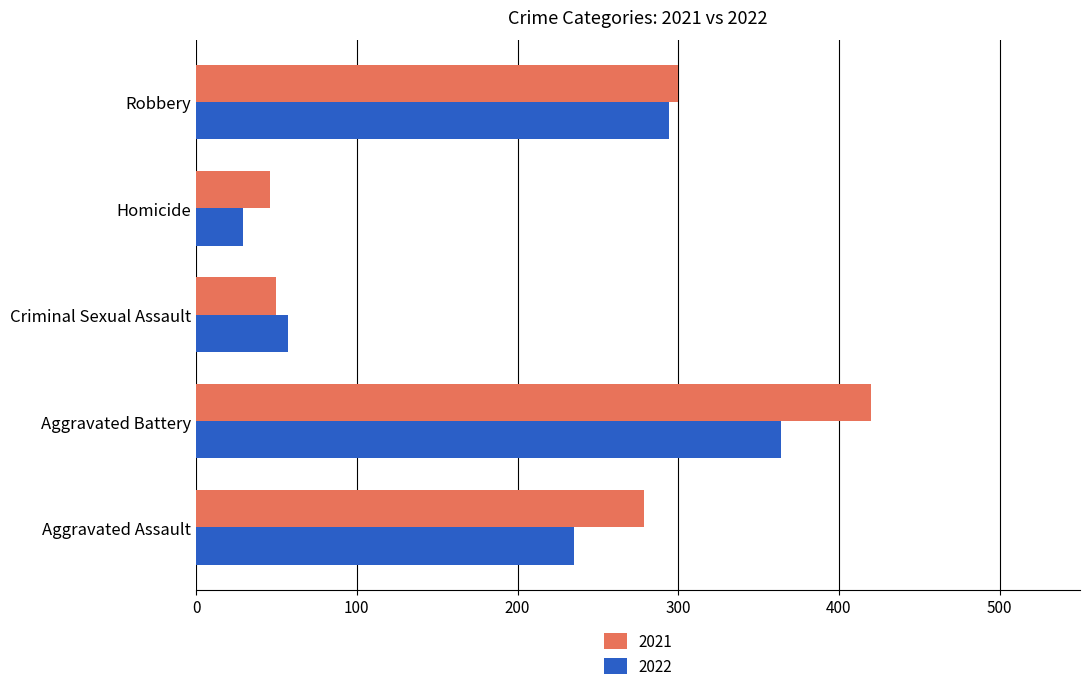

What is the difference between the second highest and minimum values in the 2021 series?

254